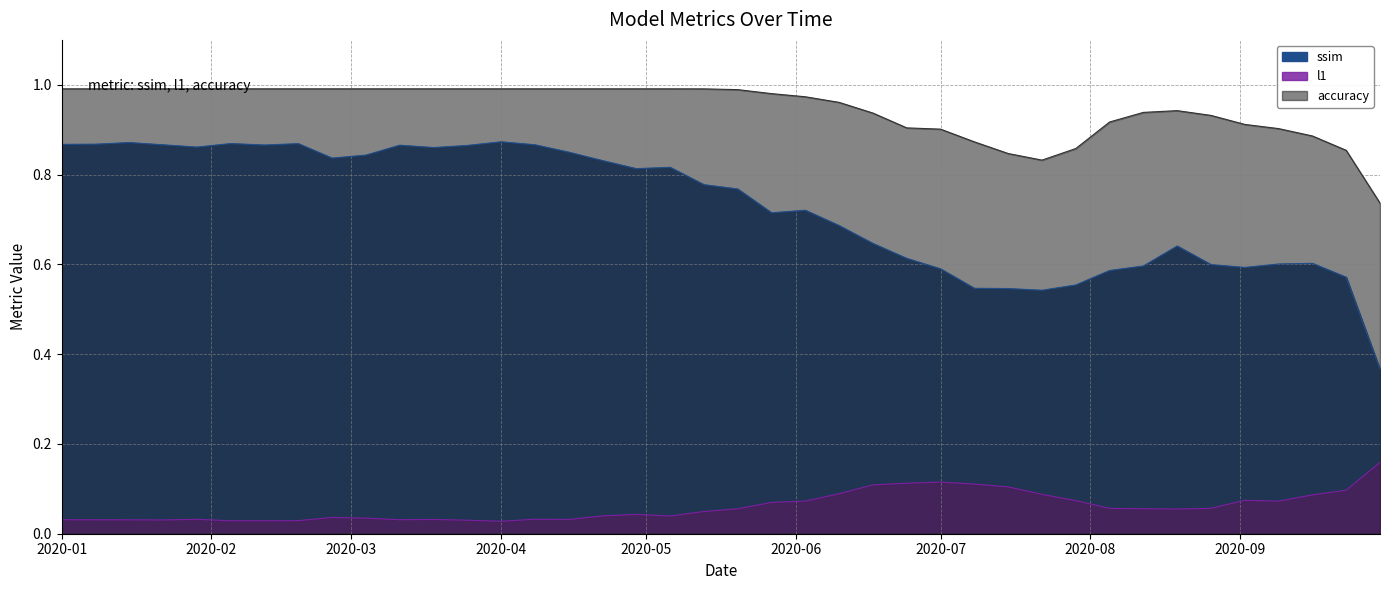

Rank the categories by l1 value from highest to lowest.

2020-09-30, 2020-07-01, 2020-06-24, 2020-07-08, 2020-06-17, 2020-07-15, 2020-09-23, 2020-06-10, 2020-07-22, 2020-09-16, 2020-09-02, 2020-07-29, 2020-06-03, 2020-09-09, 2020-05-27, 2020-08-26, 2020-08-05, 2020-08-12, 2020-05-20, 2020-08-19, 2020-05-13, 2020-04-29, 2020-04-22, 2020-05-06, 2020-02-26, 2020-03-04, 2020-04-08, 2020-01-29, 2020-03-18, 2020-04-15, 2020-01-01, 2020-03-11, 2020-01-08, 2020-01-15, 2020-01-22, 2020-03-25, 2020-02-19, 2020-02-05, 2020-02-12, 2020-04-01